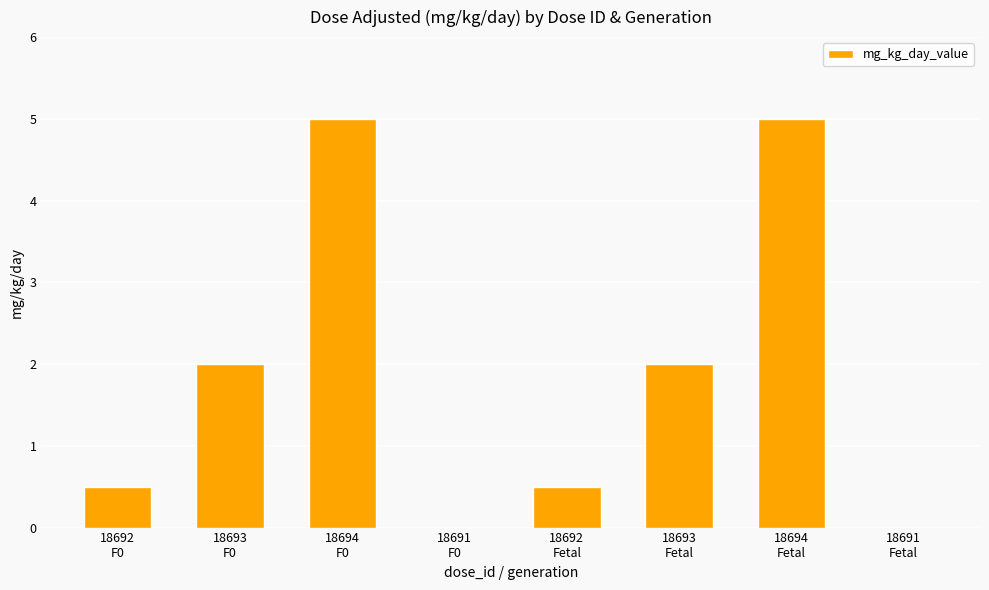

What is the maximum value shown in the chart?

5.0